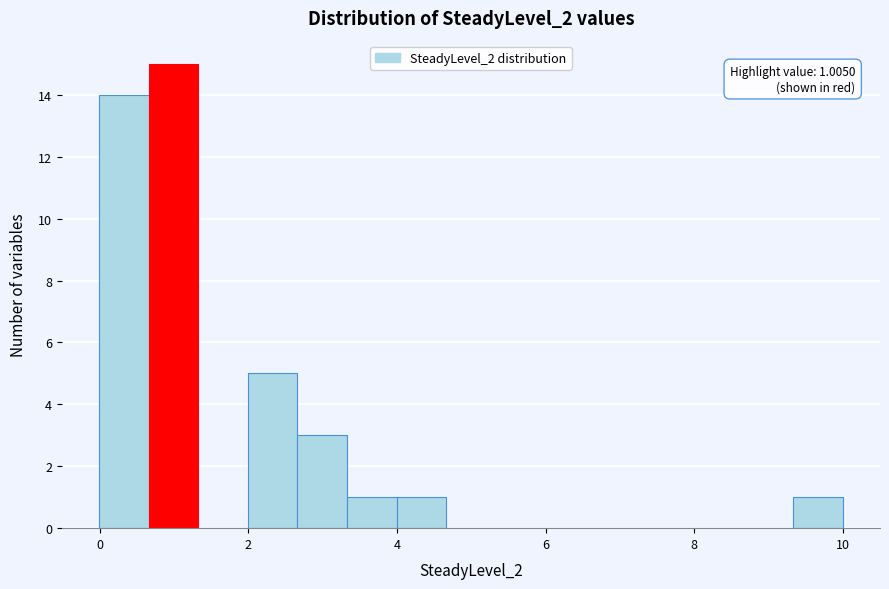

Around what value on the x-axis is the tallest bar? Give the approximate position of its centre, as read against the axis.

1.0